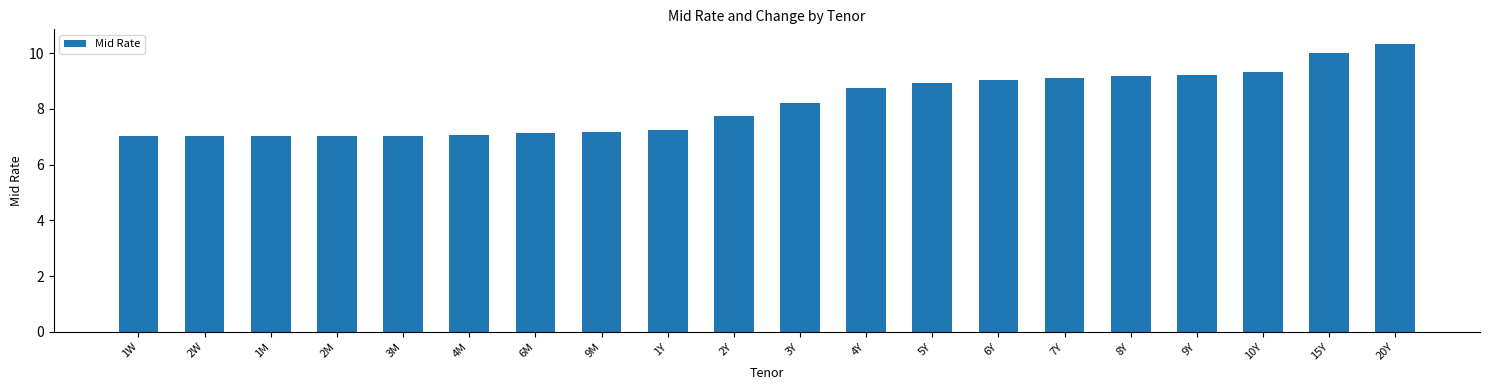

How many bars are there in total?

20